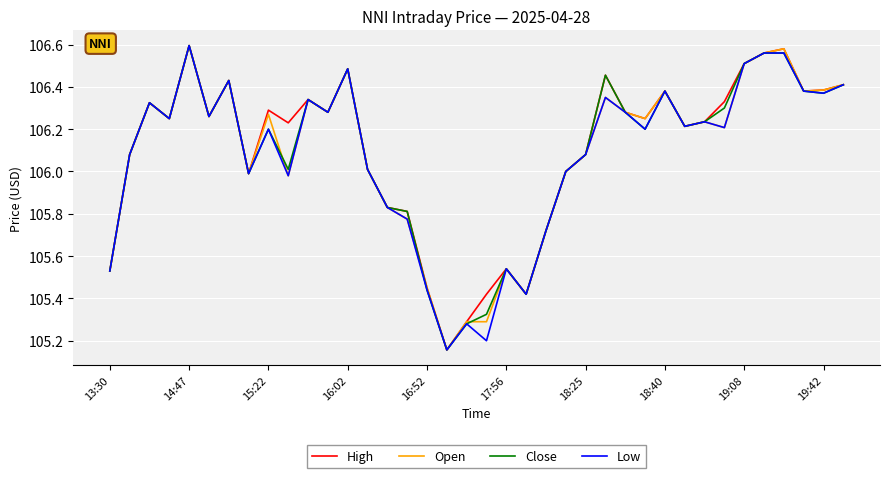

What is the average value of the Low series?

106.1